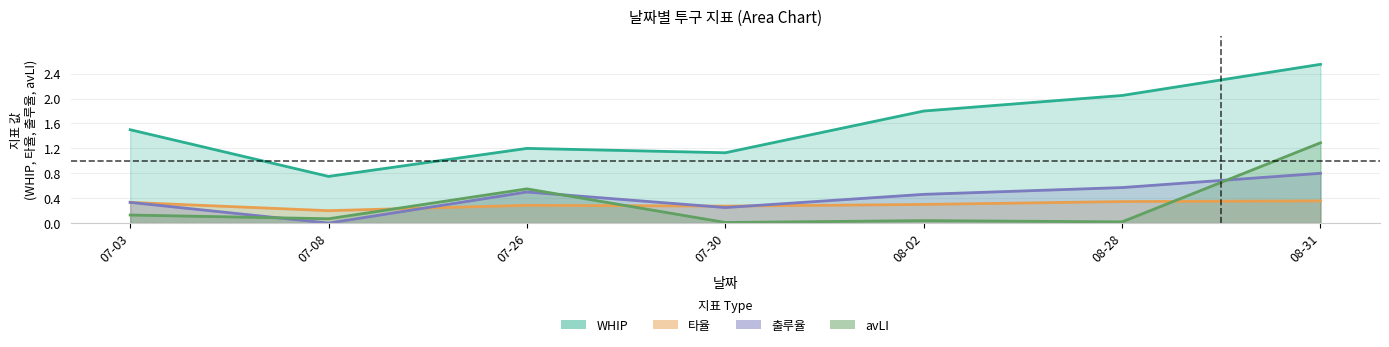

What is the label of the 6th point from the right?

07-08